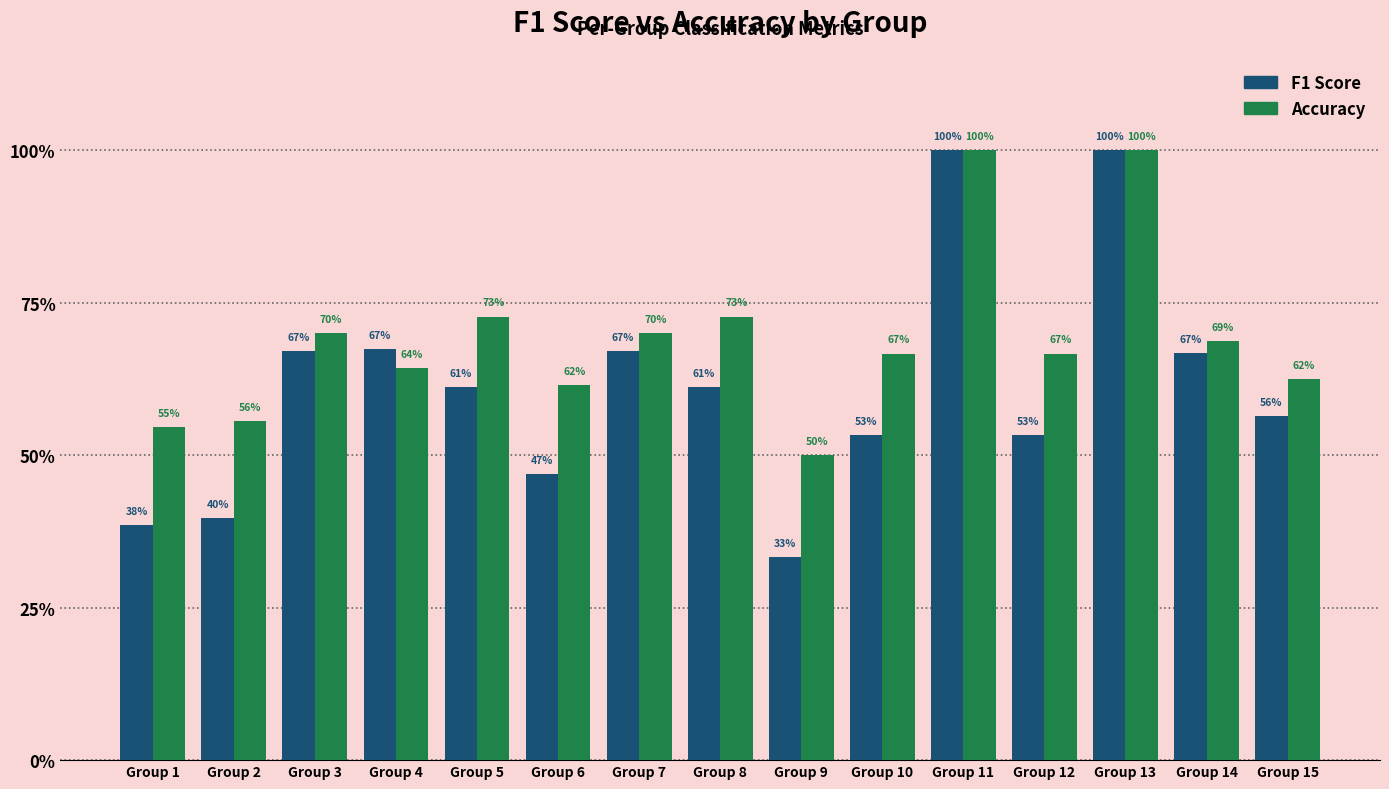

At which label is F1 Score closest to 0?

Group 9